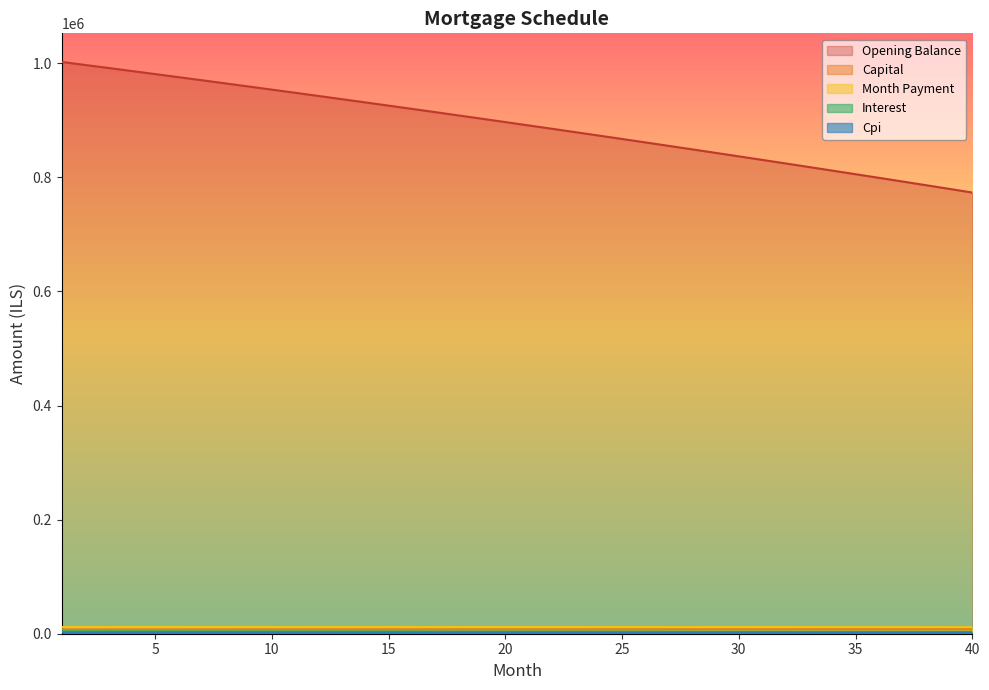

The value of opening_balance at 37 is 792770.9. True or false?

True